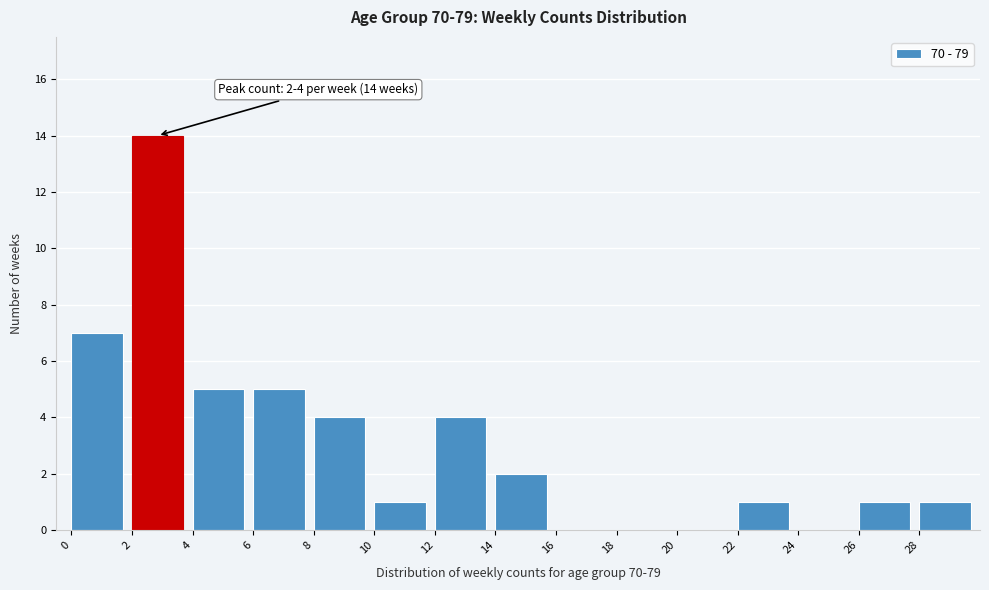

Over which range of the x-axis is the bar tallest?

2 to 4